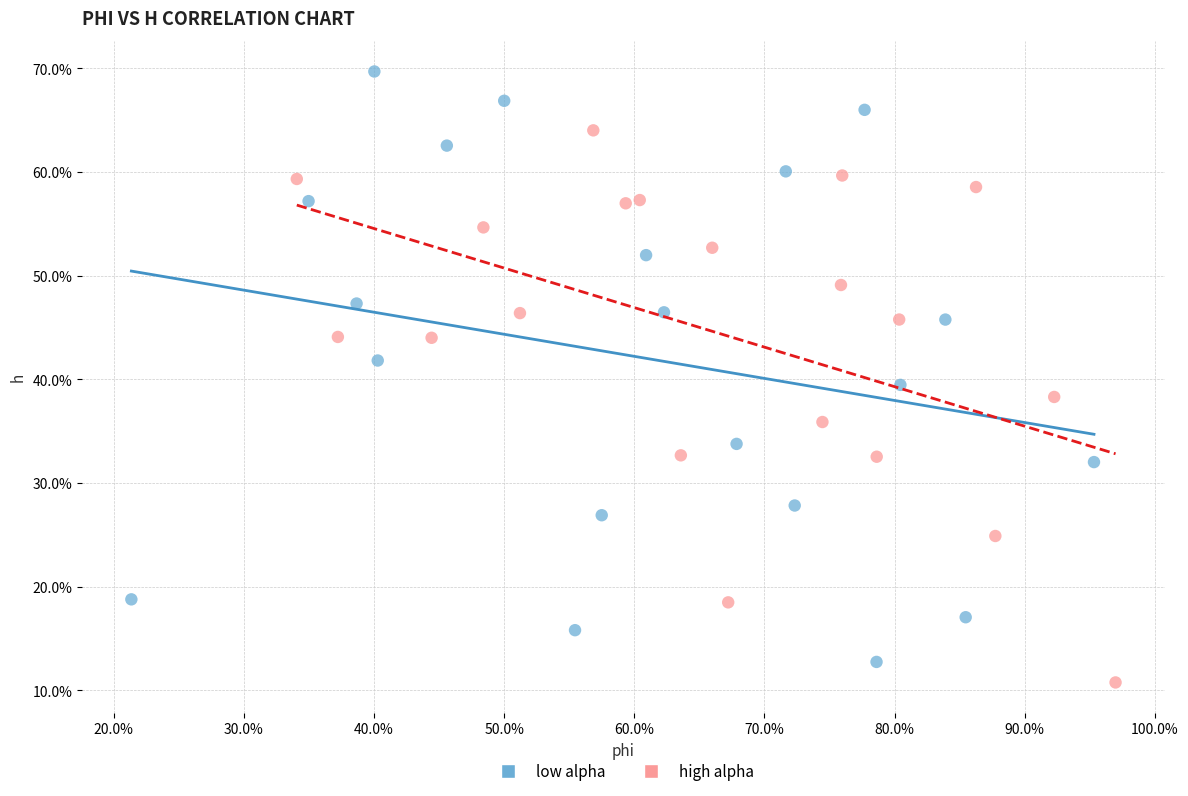

Which series reaches the maximum Y coordinate?

low alpha